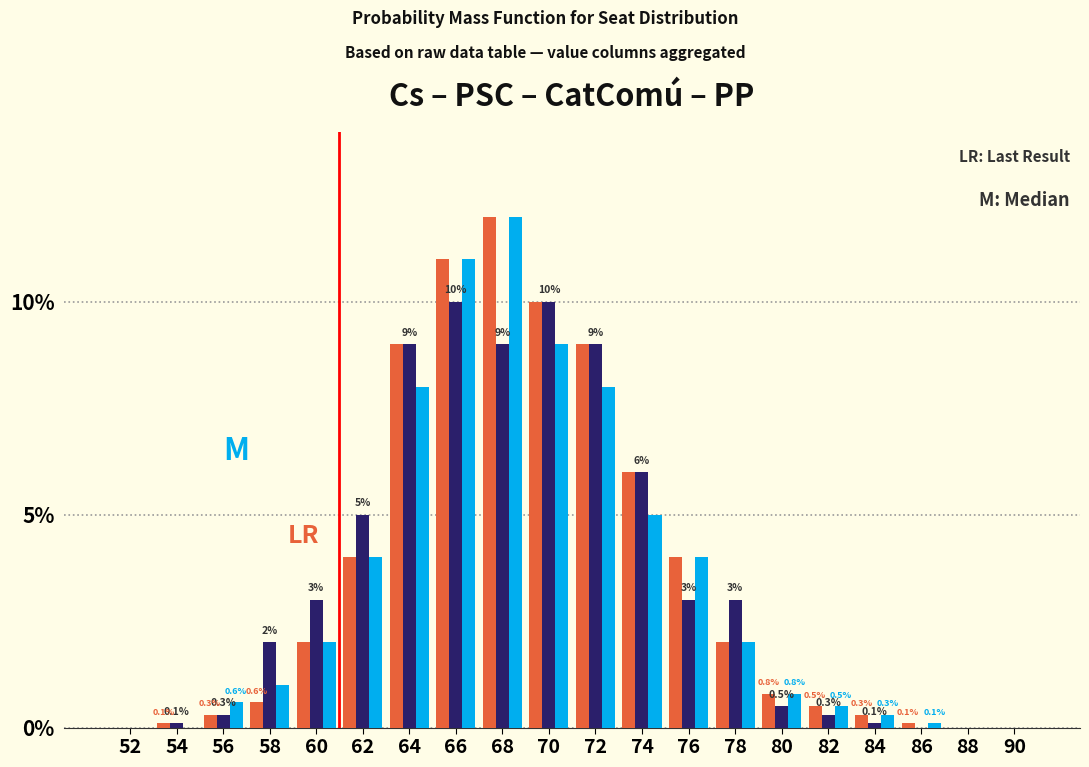

At which category is the sum across all series the highest?

68